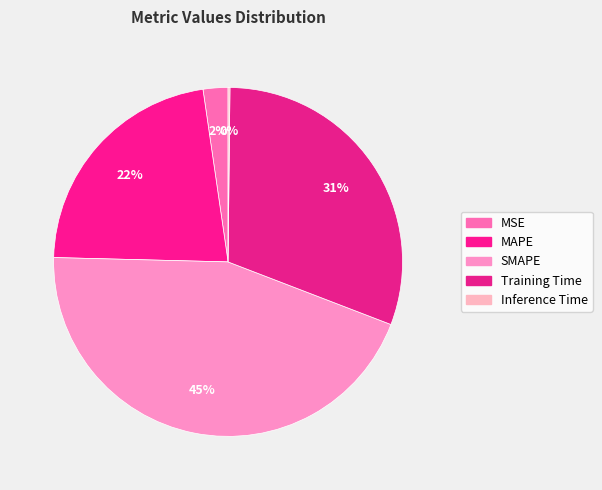

Is it true that SMAPE is 45% of the pie?

True